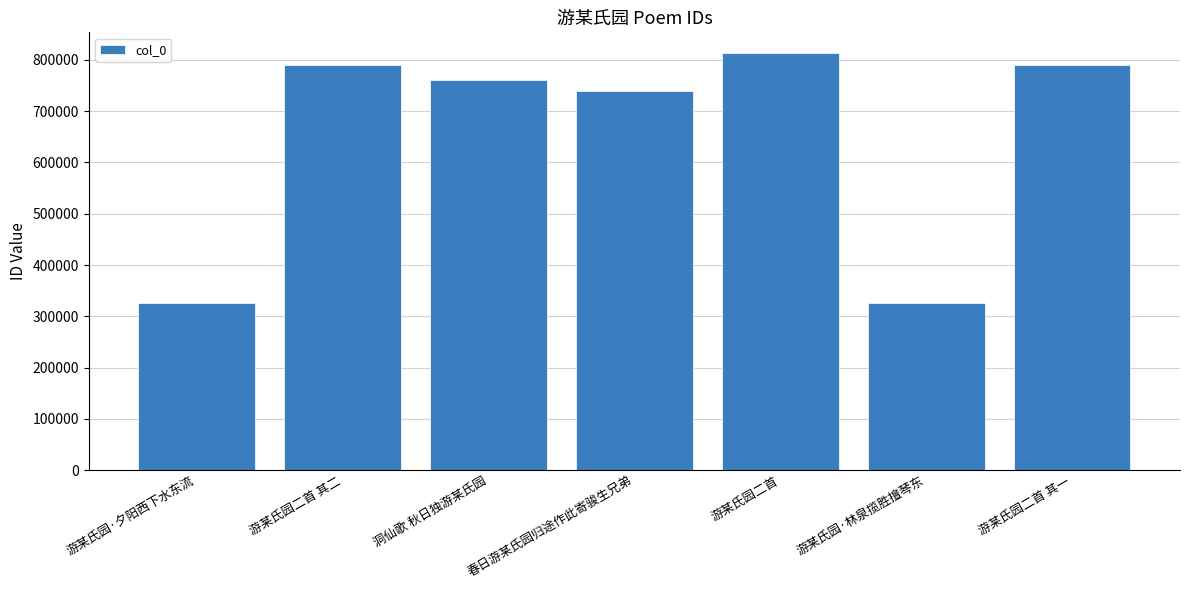

What is the sum of the values at 游某氏园二首 其一 and 洞仙歌 秋日独游某氏园?

1552233